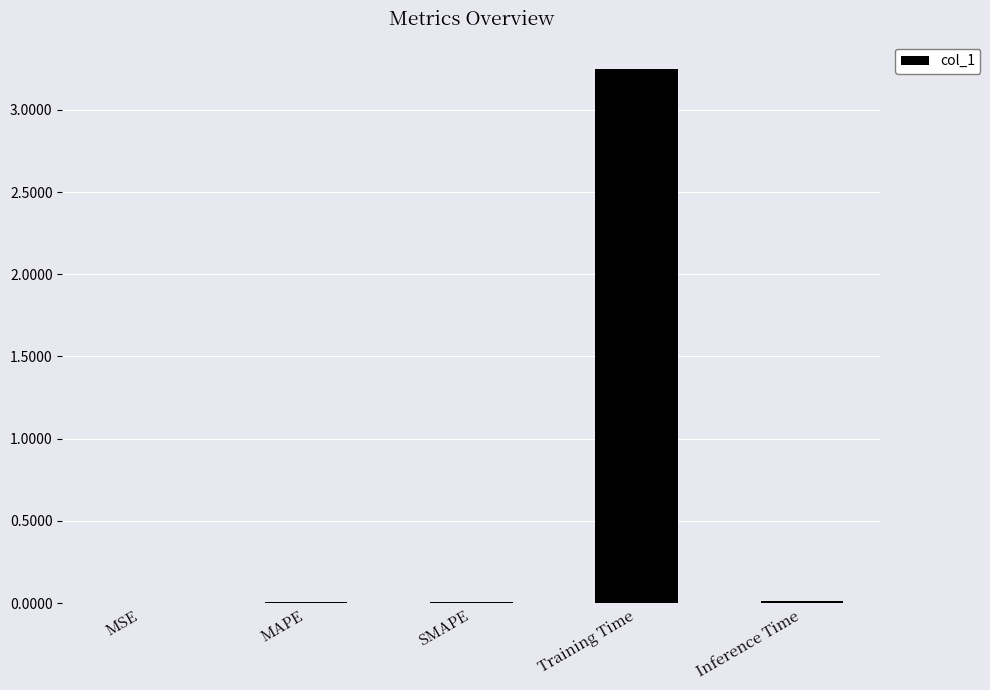

Is it true that the value at SMAPE is 0.0?

True